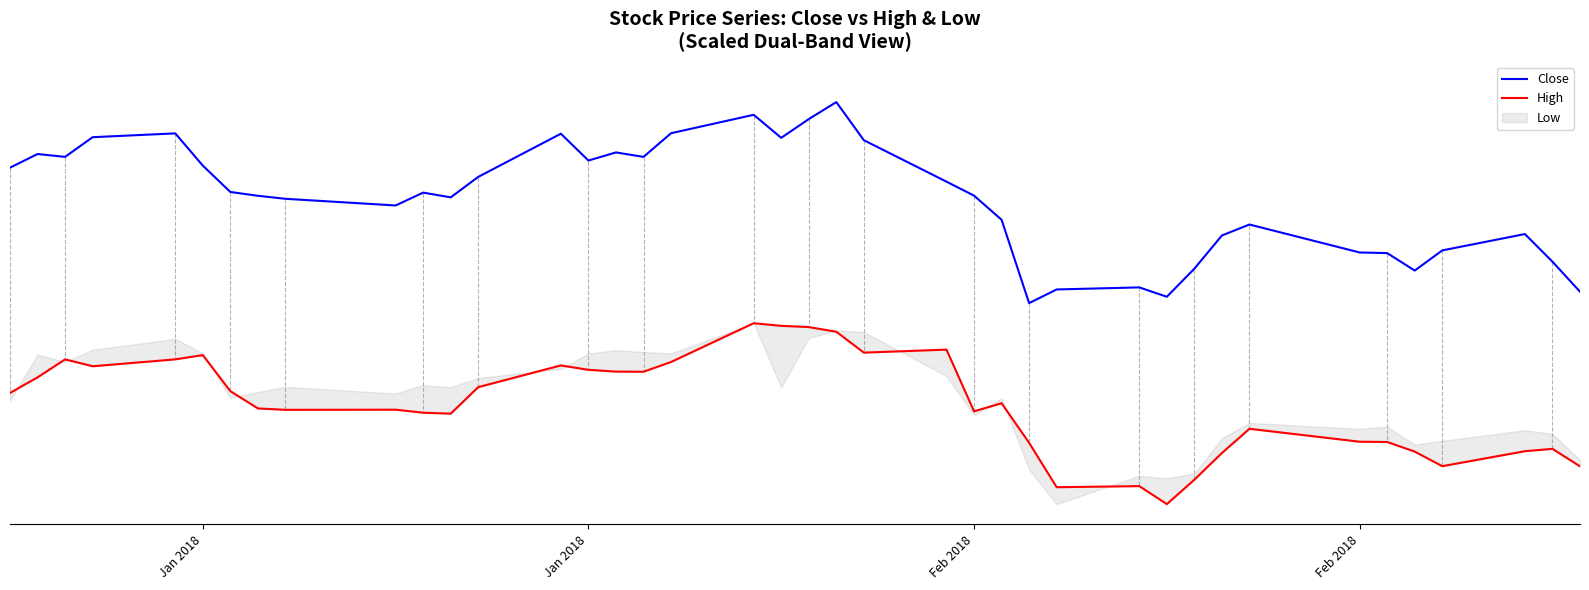

Is it true that Close equals 0.7 at 31?

True